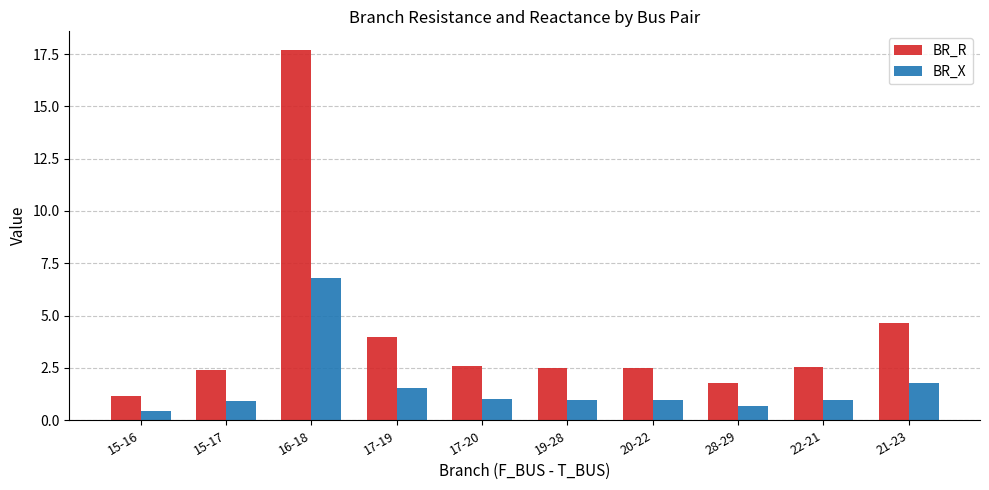

True or false: BR_R has a value of 2.4 at 28-29.

False